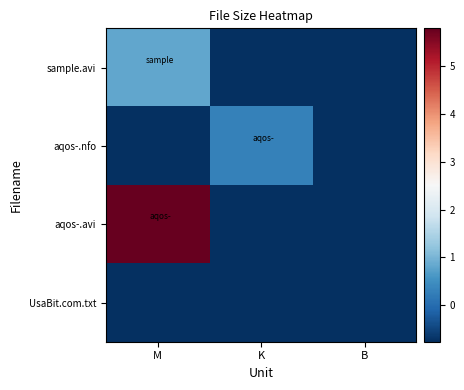

Reading left to right, transcribe all the data shown in this chart.

sample.avi: M=0.8	K=-0.8	B=-0.8
aqos-.nfo: M=-0.8	K=0.3	B=-0.8
aqos-.avi: M=5.8	K=-0.8	B=-0.8
UsaBit.com.txt: M=-0.8	K=-0.8	B=-0.8